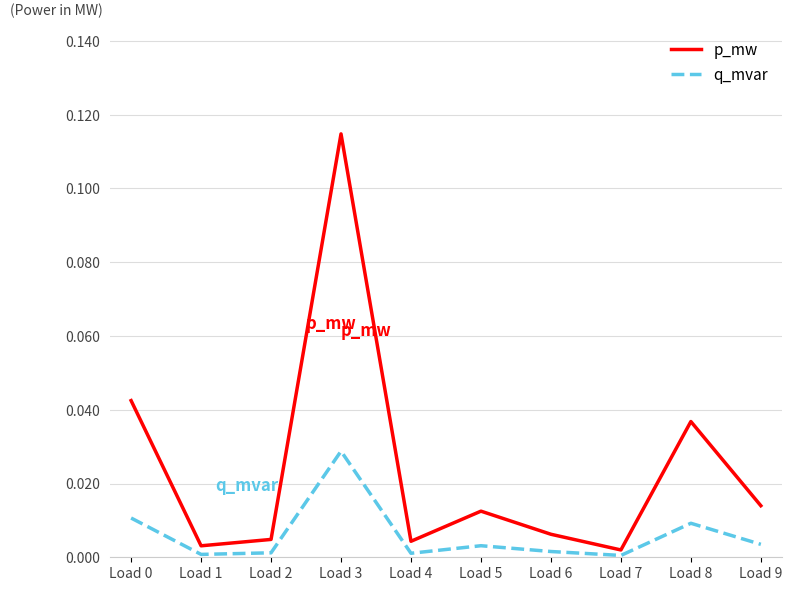

Where is the first local maximum for q_mvar?

Load 3